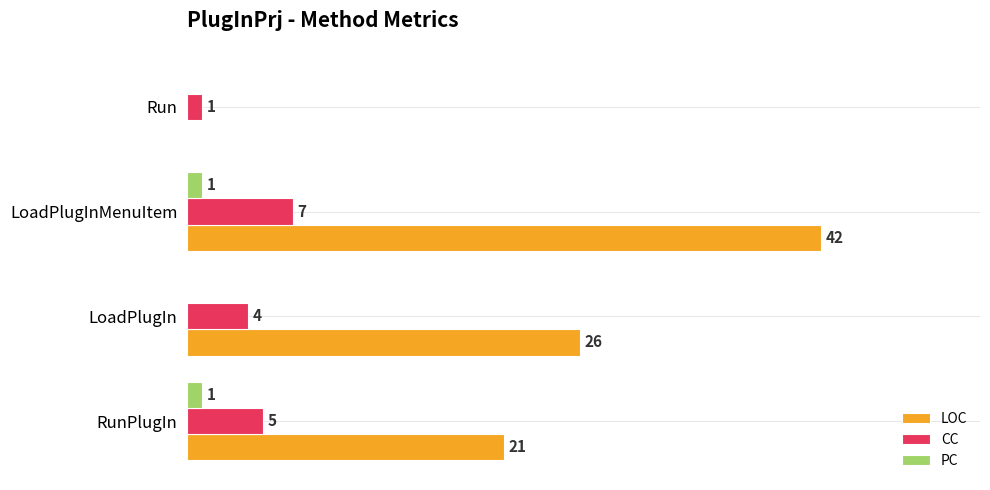

Which series changed the most between LoadPlugIn and Run?

LOC